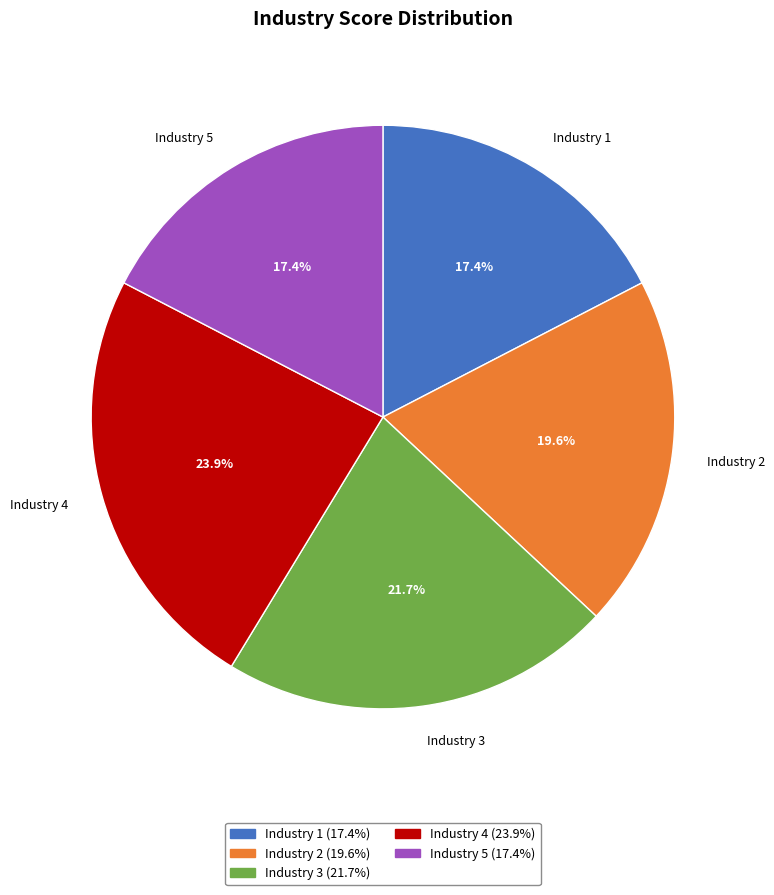

To the nearest percent, what percentage of the pie is Industry 1?

17%